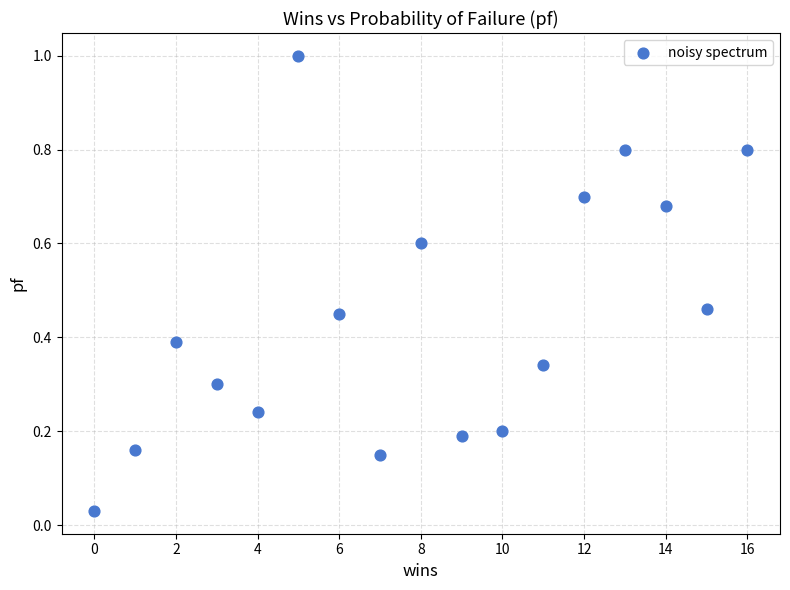

What is the range of X values (max minus min)?

16.0